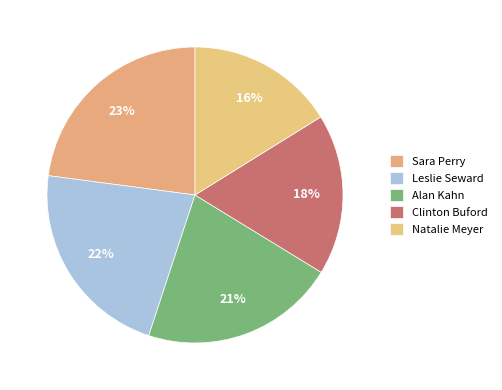

What is the ratio of the value at Natalie Meyer to the value at Leslie Seward?

0.7